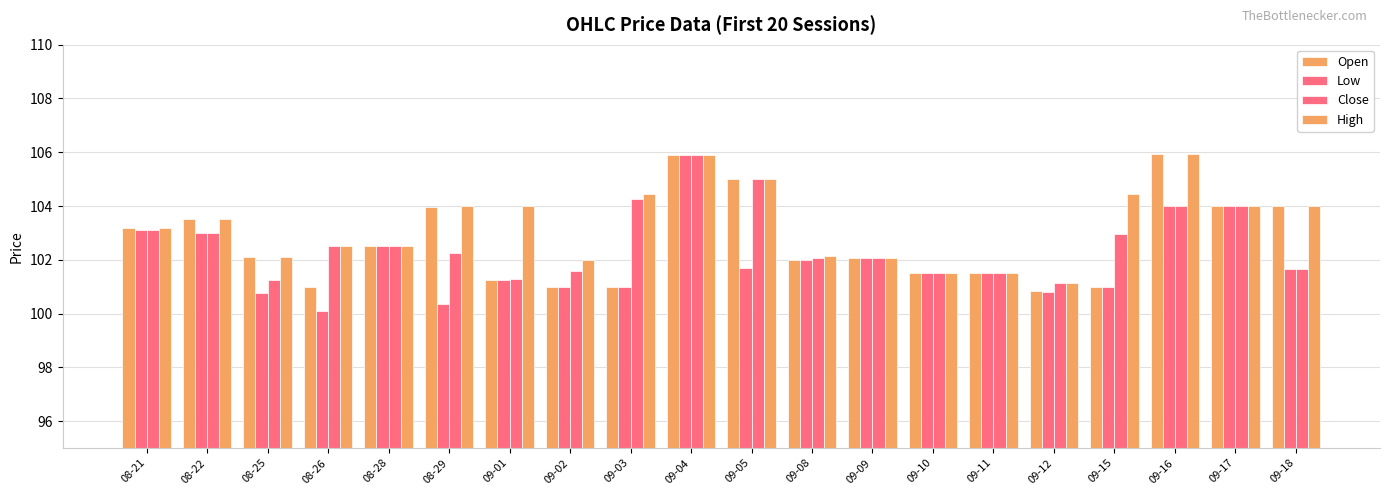

What is the sum of the High values at 08-21 and 09-10?

204.7